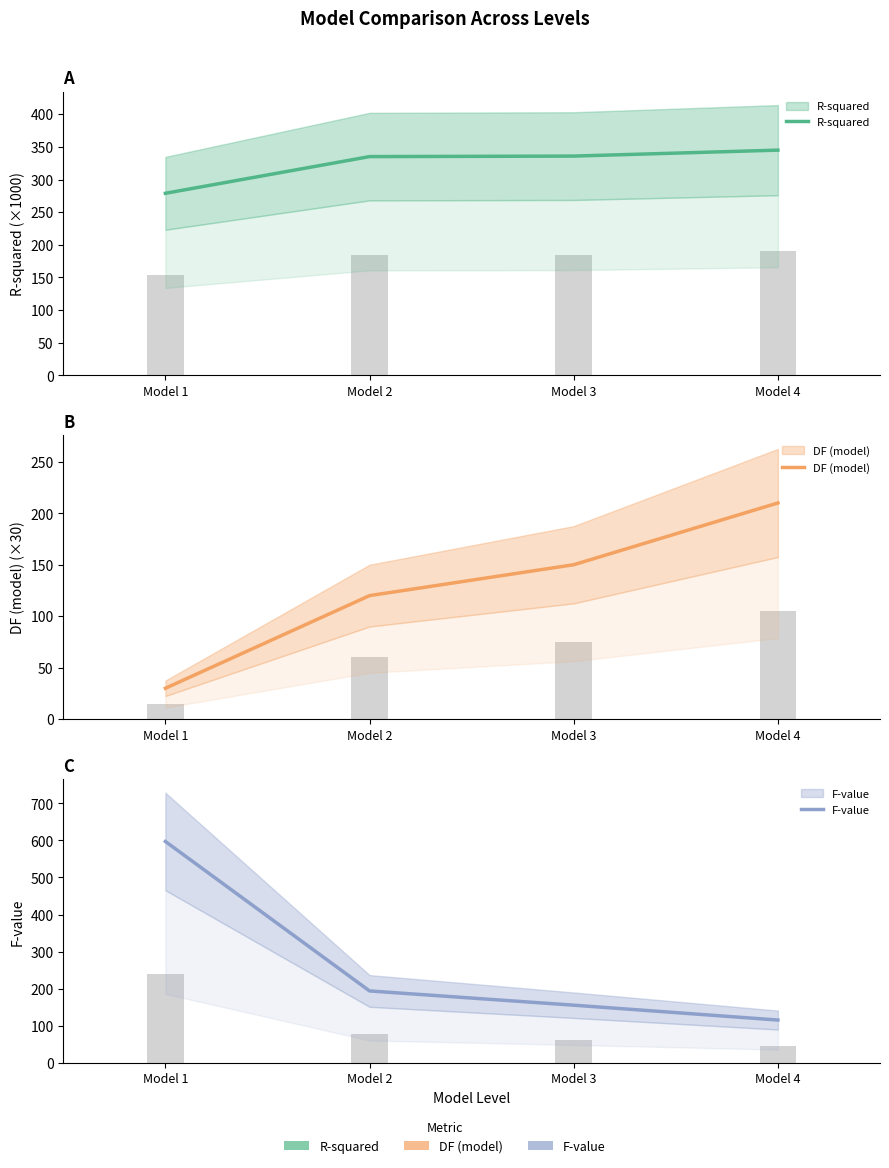

What is the difference between the maximum and minimum values in the F-value series?

481.4